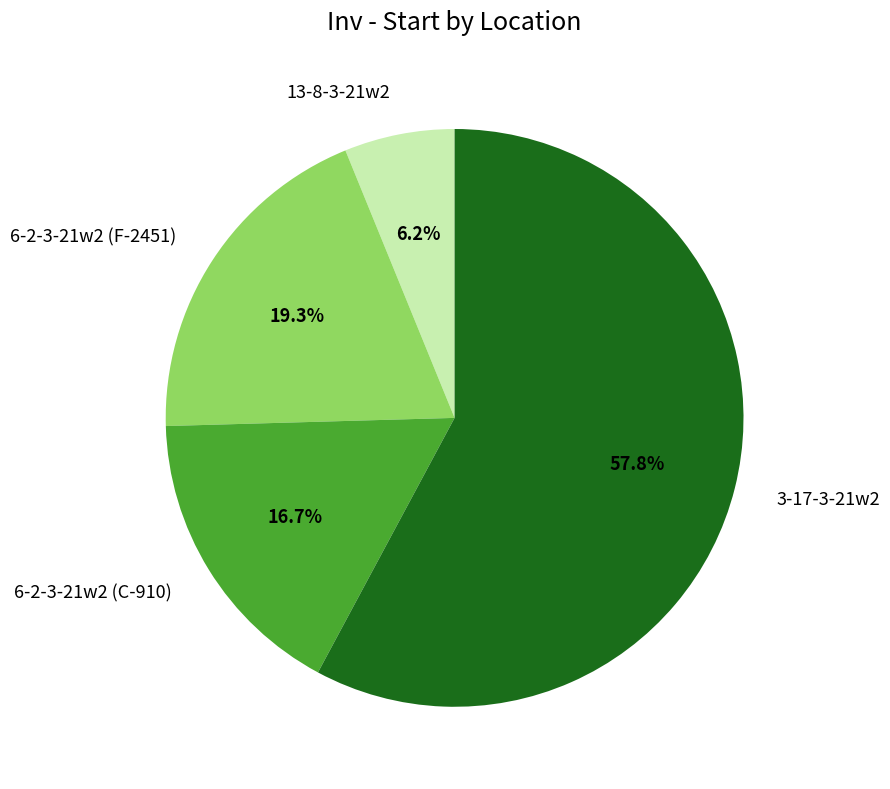

To the nearest percent, what percentage of the pie is 6-2-3-21w2 (C-910)?

17%